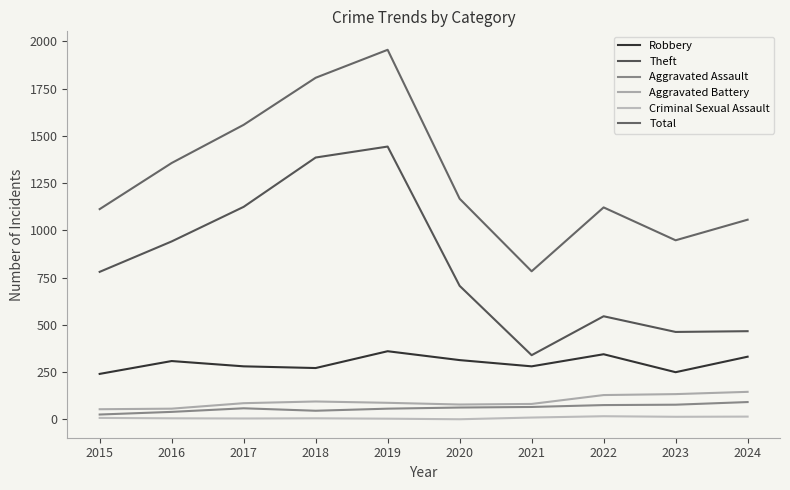

Reading left to right, what are all the values shown in this chart?

Robbery: 2015=241	2016=309	2017=281	2018=272	2019=361	2020=314	2021=281	2022=345	2023=250	2024=332
Theft: 2015=781	2016=942	2017=1125	2018=1386	2019=1444	2020=707	2021=340	2022=546	2023=463	2024=467
Aggravated Assault: 2015=26	2016=40	2017=59	2018=46	2019=57	2020=63	2021=66	2022=76	2023=78	2024=92
Aggravated Battery: 2015=54	2016=57	2017=86	2018=95	2019=88	2020=79	2021=82	2022=129	2023=134	2024=146
Criminal Sexual Assault: 2015=8	2016=6	2017=5	2018=6	2019=4	2020=1	2021=10	2022=17	2023=14	2024=15
Total: 2015=1113	2016=1357	2017=1559	2018=1808	2019=1956	2020=1168	2021=784	2022=1122	2023=948	2024=1057